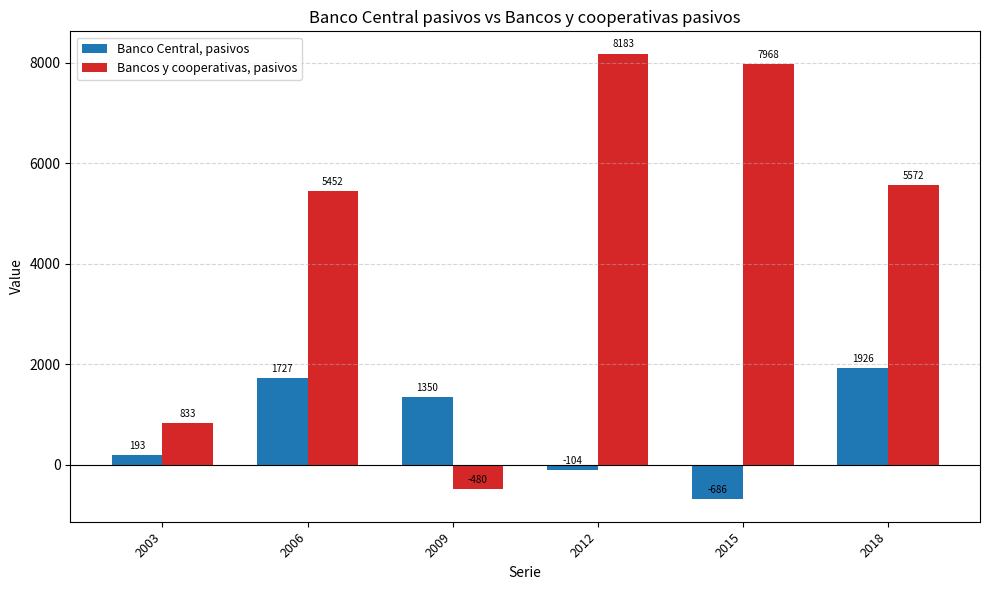

At which label does Bancos y cooperativas, pasivos first exceed 5572?

2012